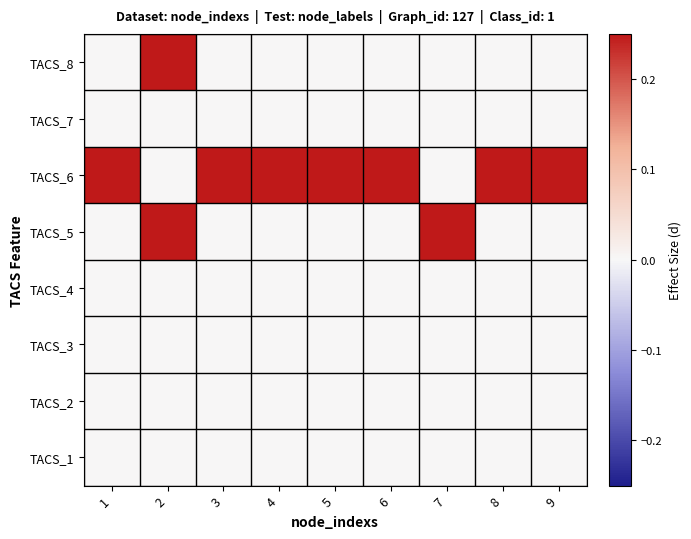

Which has a higher value, 8 or 6?

8